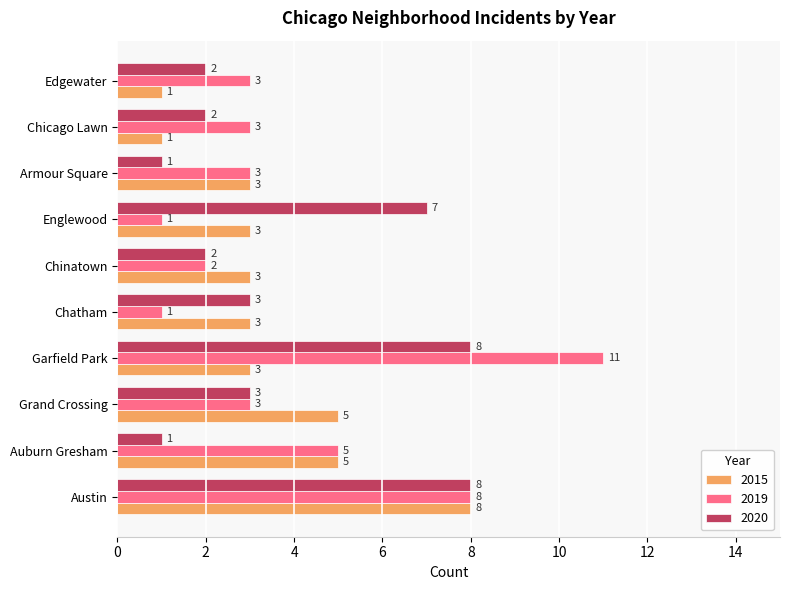

List the series in order of their overall mean, lowest first.

2015, 2020, 2019